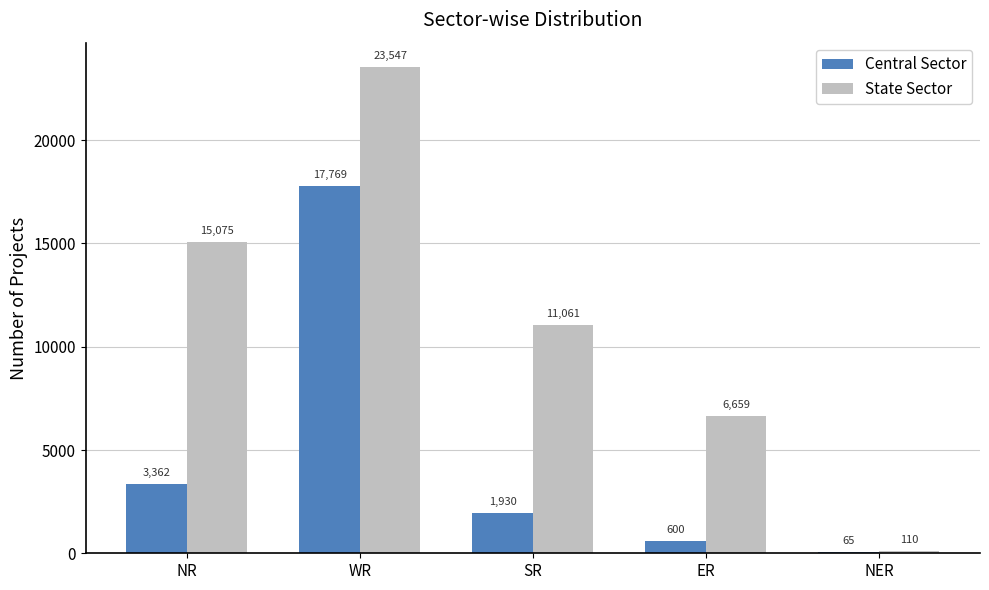

At which category is the sum across all series the highest?

WR